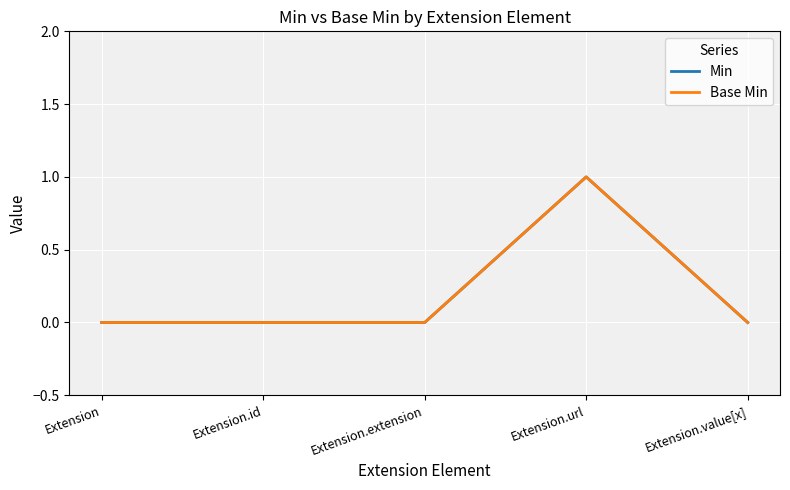

Is this an area chart (filled region under the line)?

No